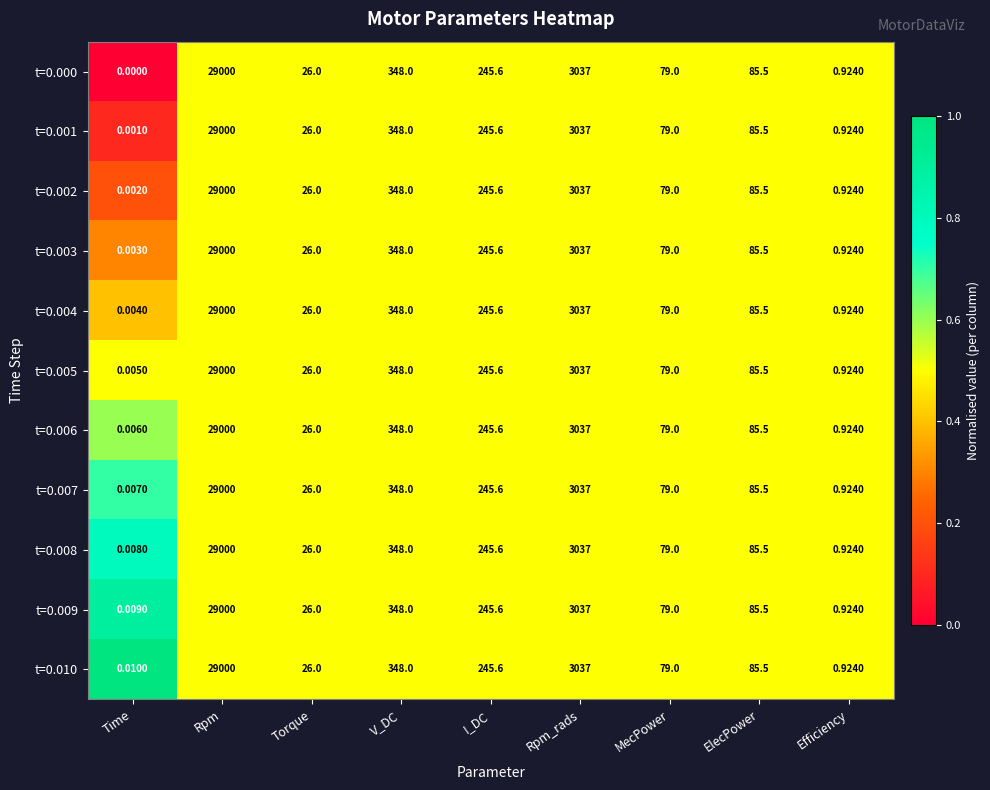

At which label does t=0.003 first exceed 85?

Rpm